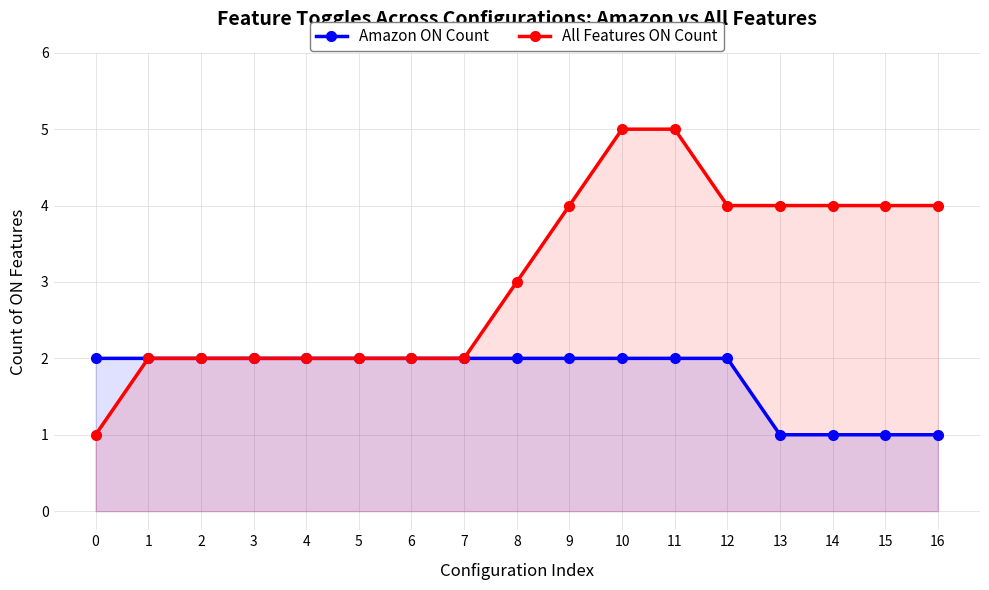

At which label does Amazon ON Count reach its minimum?

13